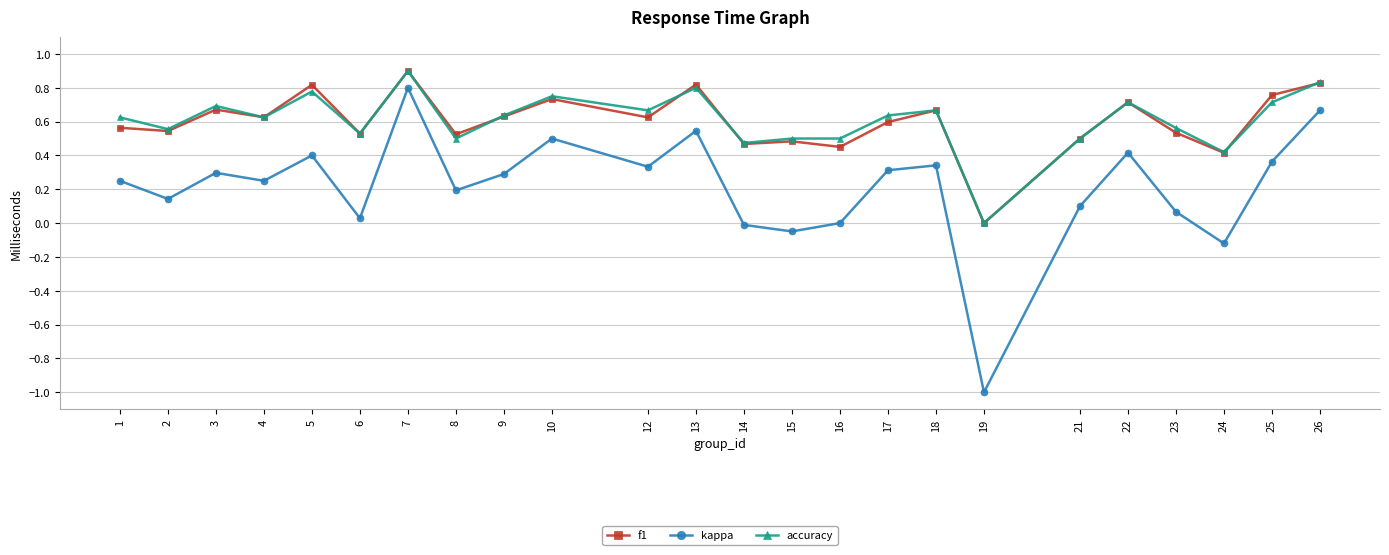

True or false: kappa and accuracy cross at least once.

False